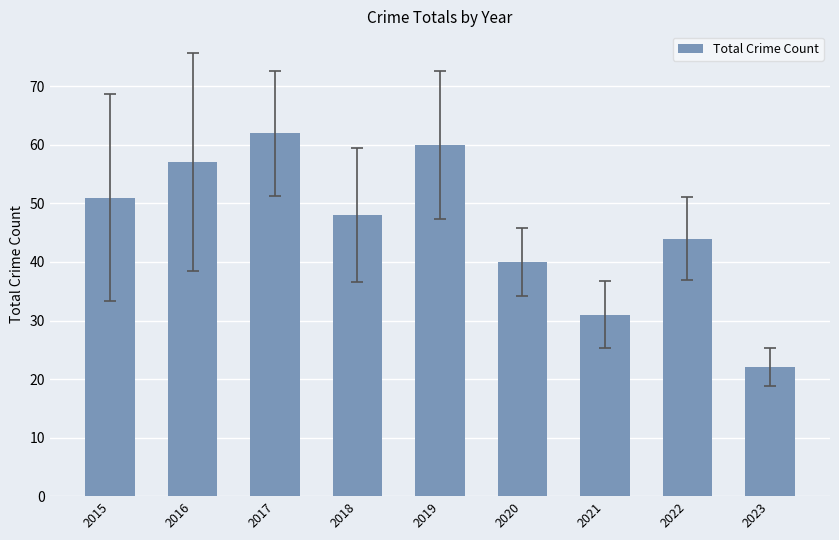

What is the minimum value shown in the chart?

22